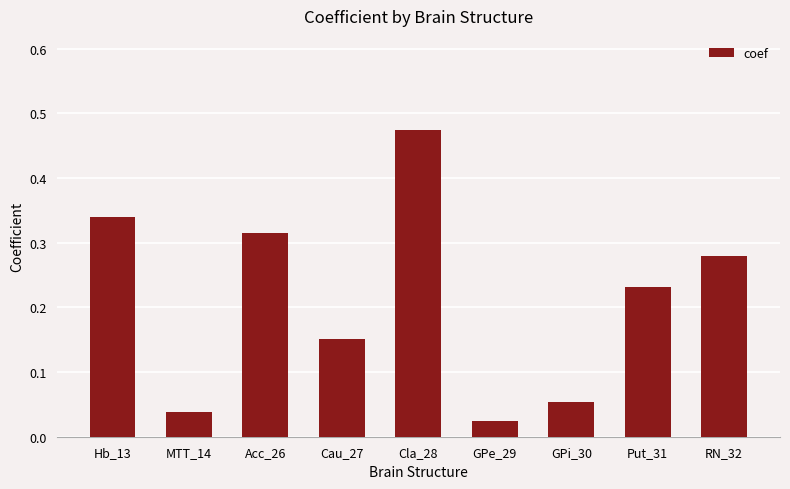

What is the sum of the values at Hb_13 and MTT_14?

0.4